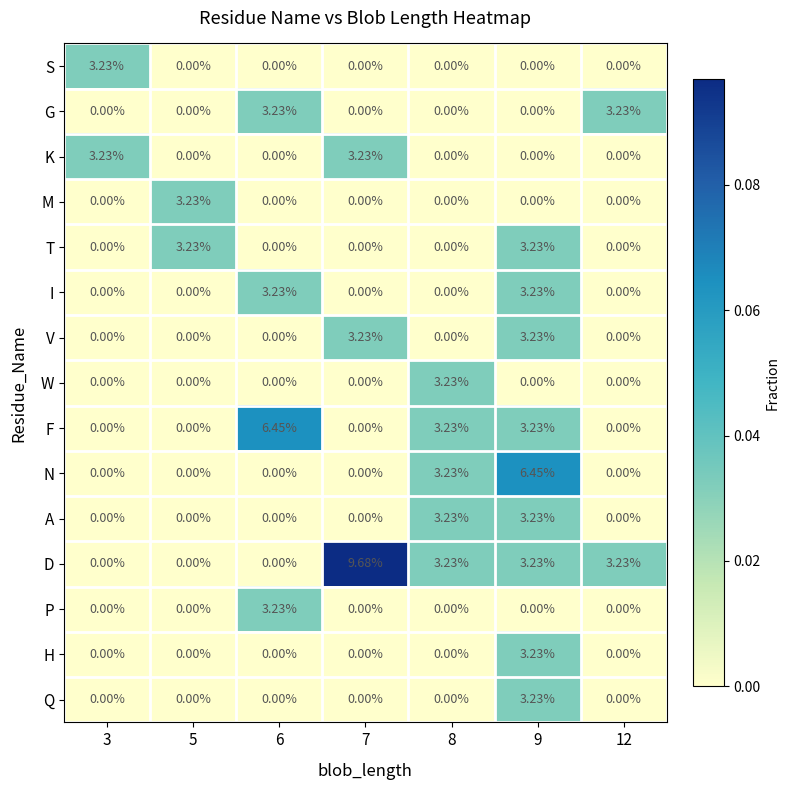

Between 5 and 6, which series saw the biggest shift?

F